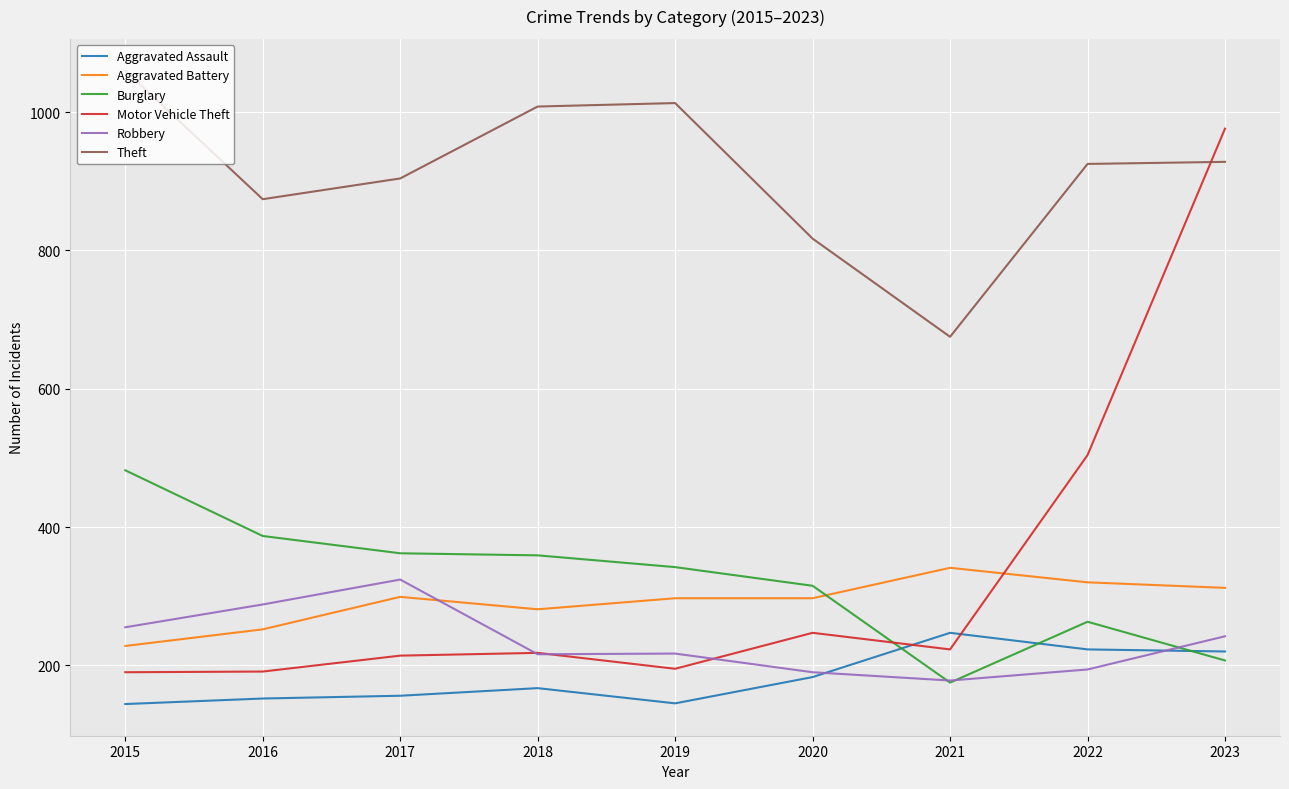

The value of Motor Vehicle Theft at 2023 is 461. True or false?

False